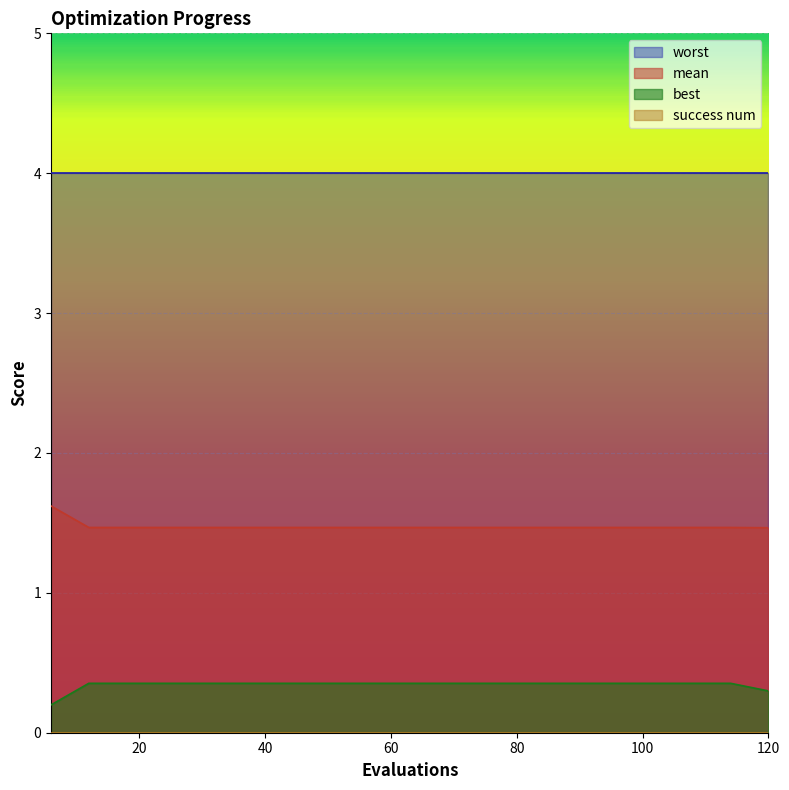

Which series has the largest total across all categories?

worst